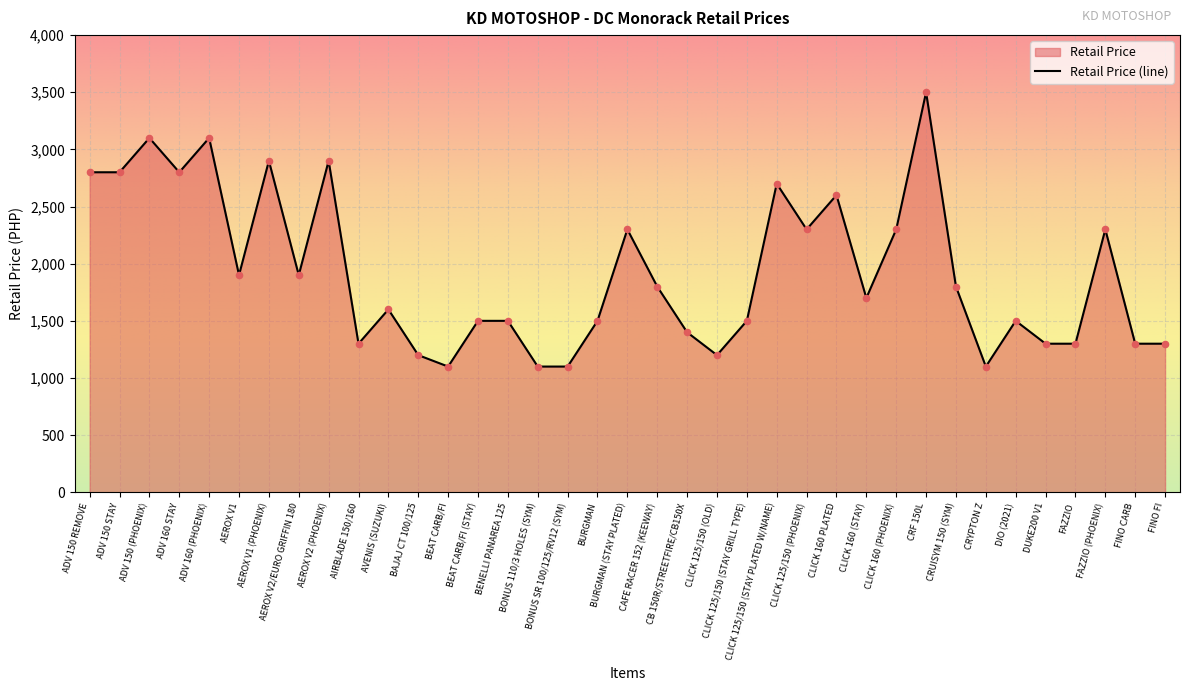

Between BURGMAN and ADV 160 STAY, which is larger?

ADV 160 STAY